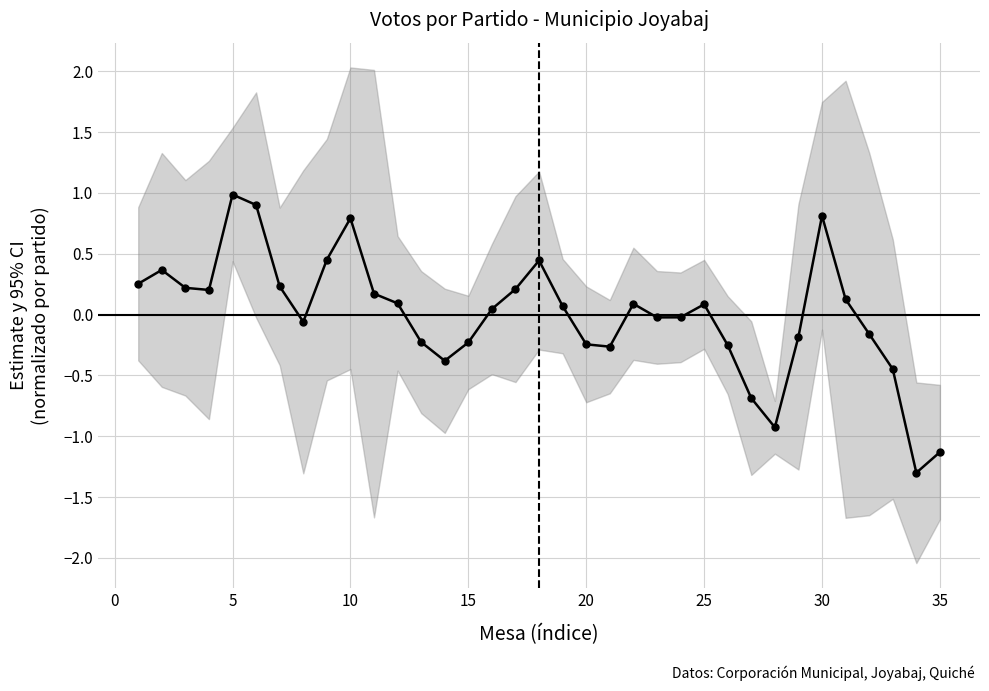

How many data points are less than 0?

16